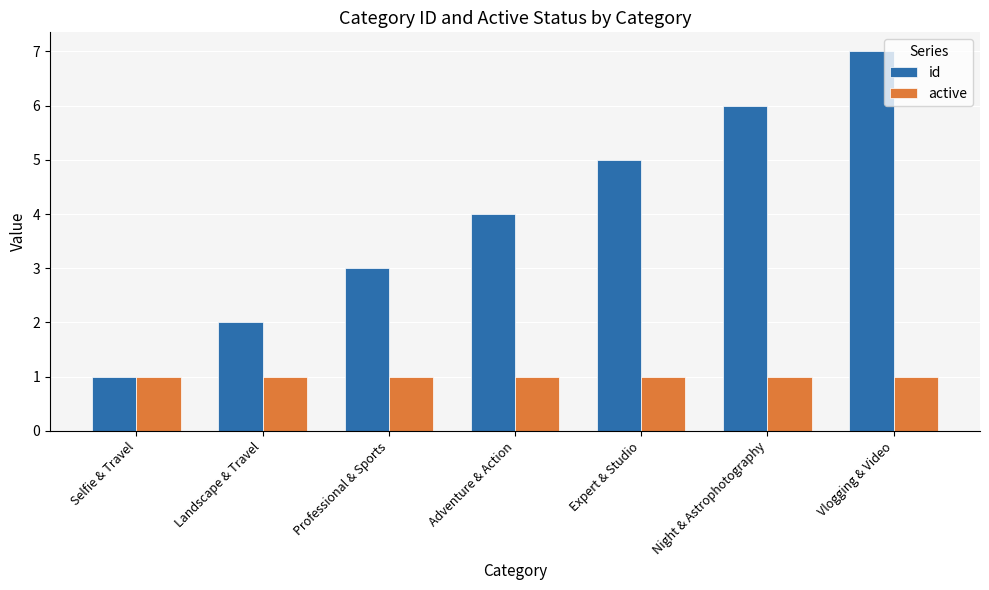

Reading left to right, what are all the values shown in this chart?

id: 1	2	3	4	5	6	7
active: 1	1	1	1	1	1	1